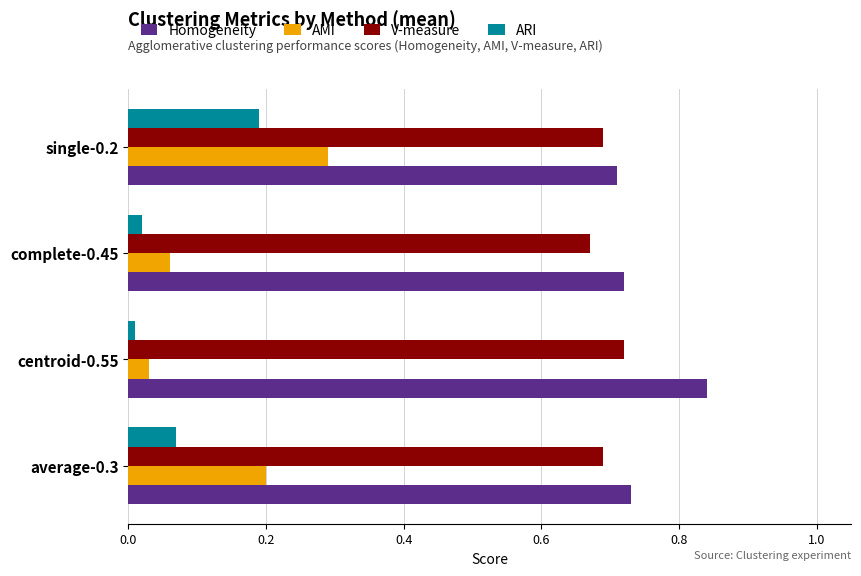

Which series has the largest range (max minus min)?

AMI